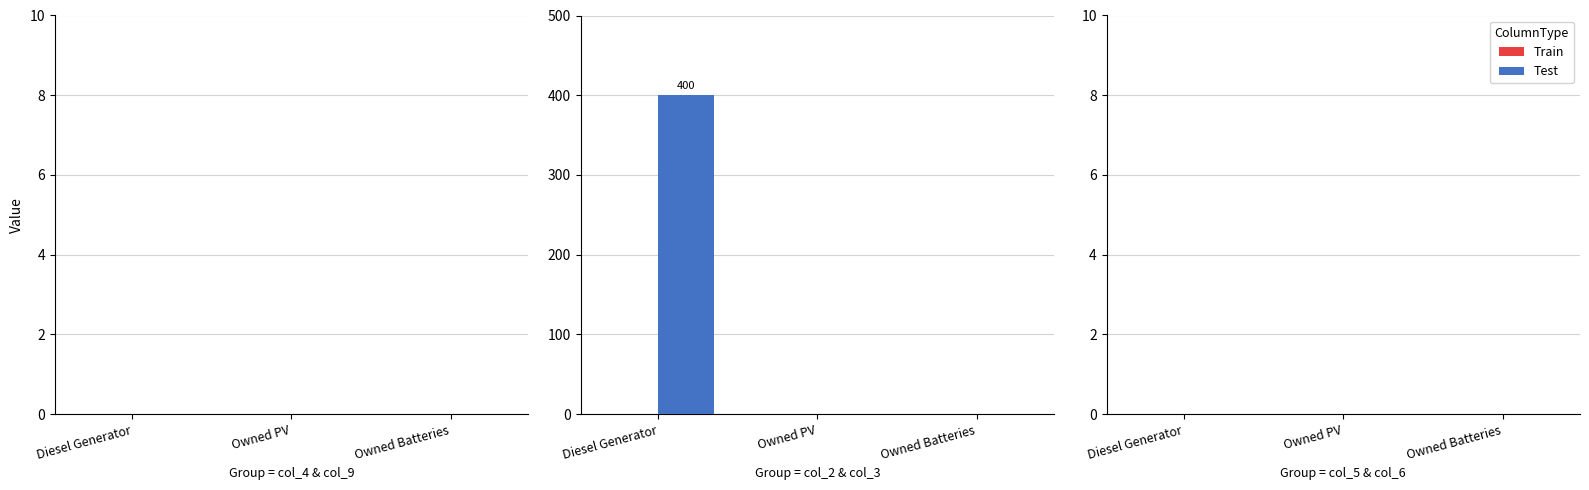

True or false: the data shows -239 at Owned PV.

False